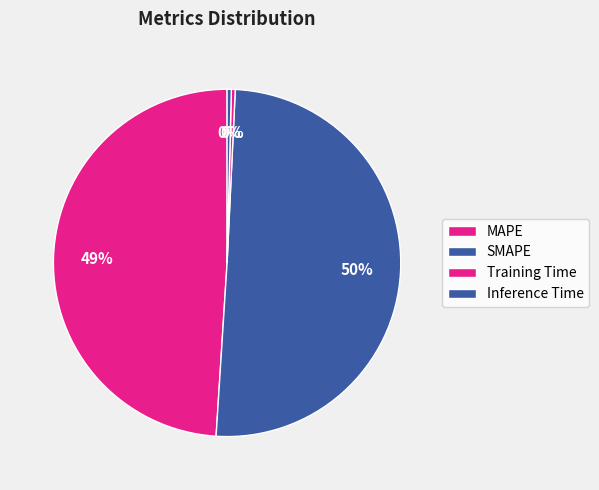

Do Inference Time and MAPE together represent more than half of the pie?

No